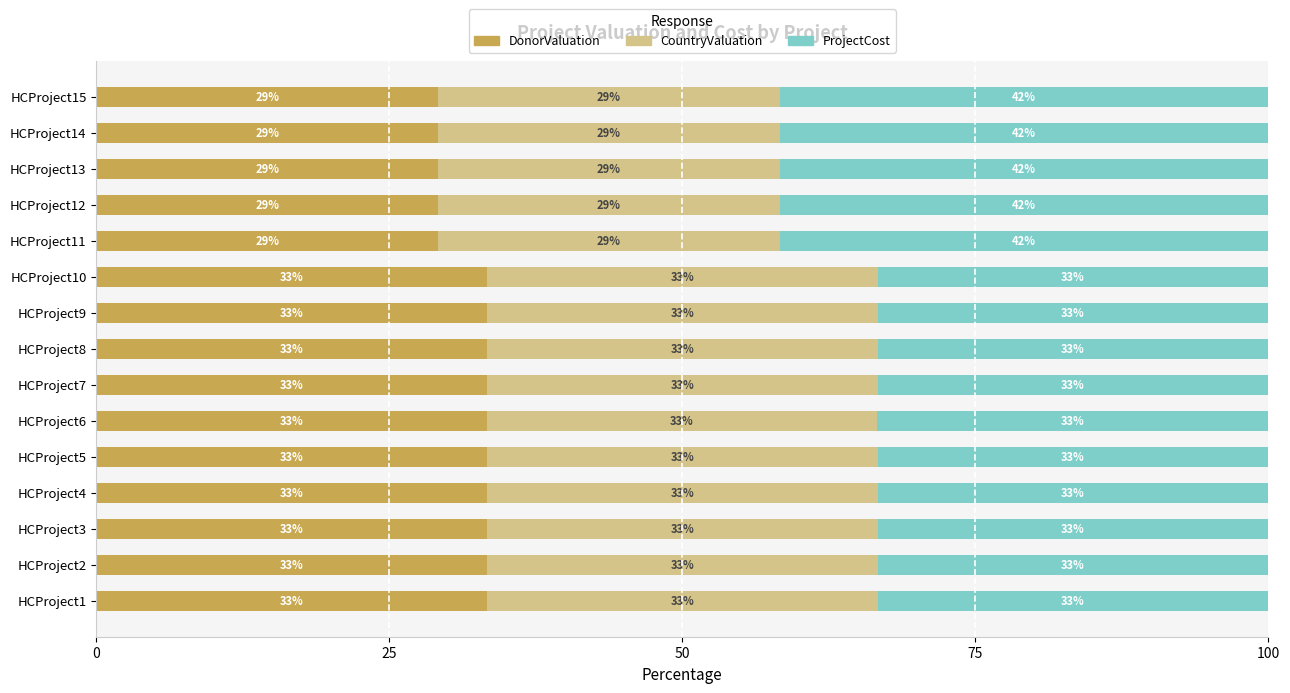

What are all the series names shown in the legend?

DonorValuation, CountryValuation, ProjectCost